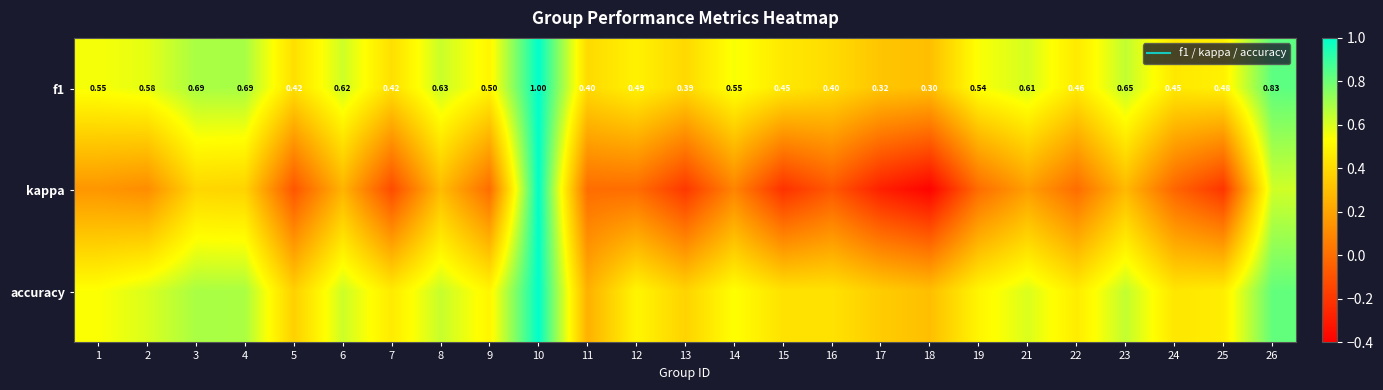

List the labels in order of kappa value, smallest first.

18, 17, 15, 25, 13, 7, 5, 16, 24, 9, 11, 12, 19, 22, 14, 2, 1, 21, 6, 23, 8, 4, 3, 26, 10